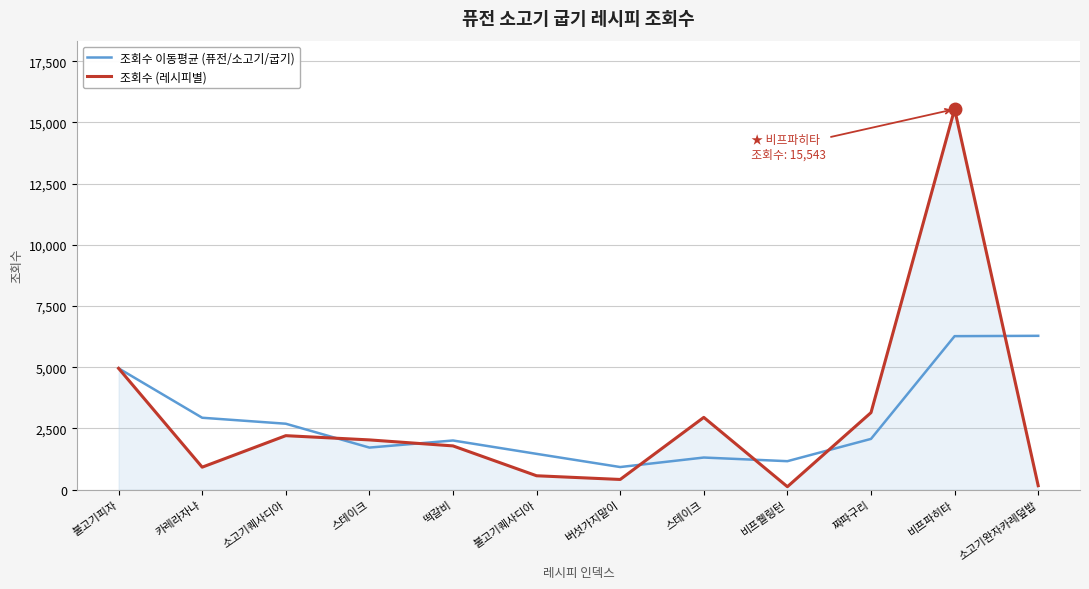

Which series ends up on top after the final intersection of 조회수 (레시피별) and 조회수 이동평균 (퓨전/소고기/굽기)?

조회수 이동평균 (퓨전/소고기/굽기)